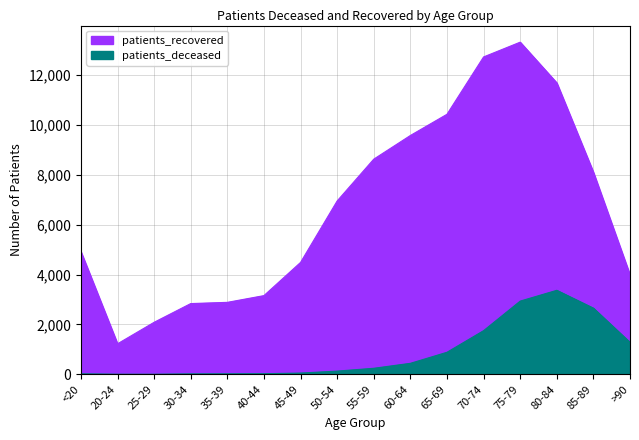

True or false: patients_recovered and patients_deceased cross at least once.

False